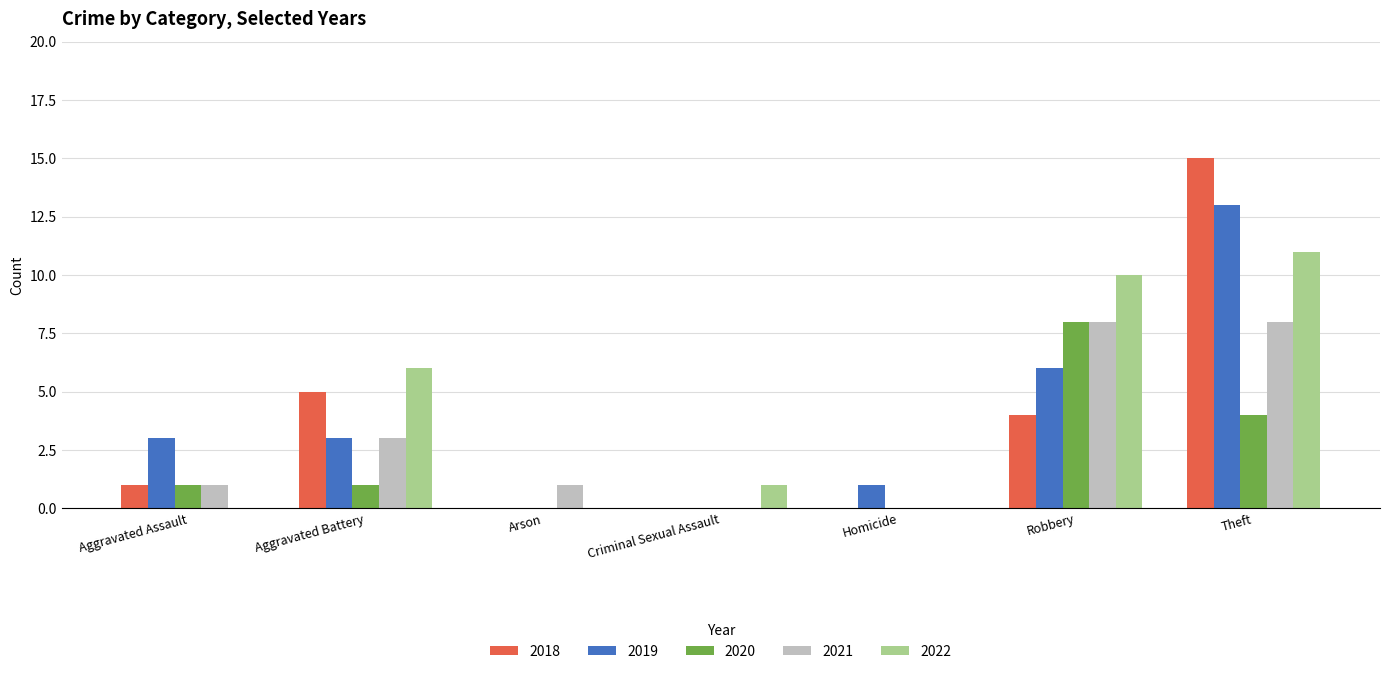

What is the approximate value of 2021 at Aggravated Battery?

3